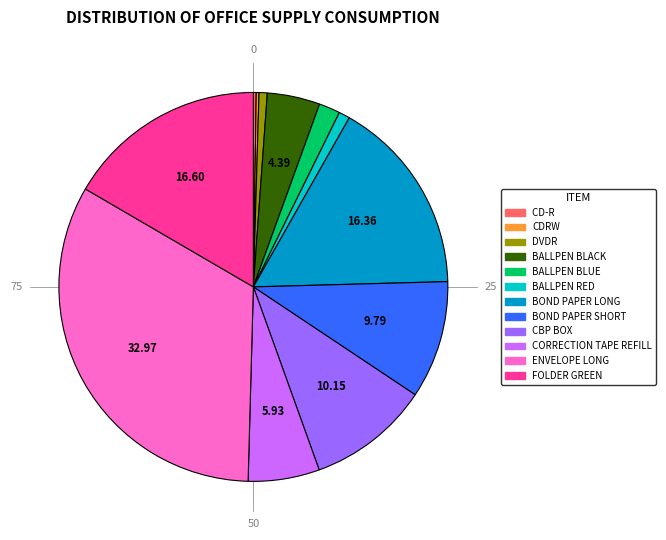

Between BALLPEN RED and ENVELOPE LONG, which is larger?

ENVELOPE LONG